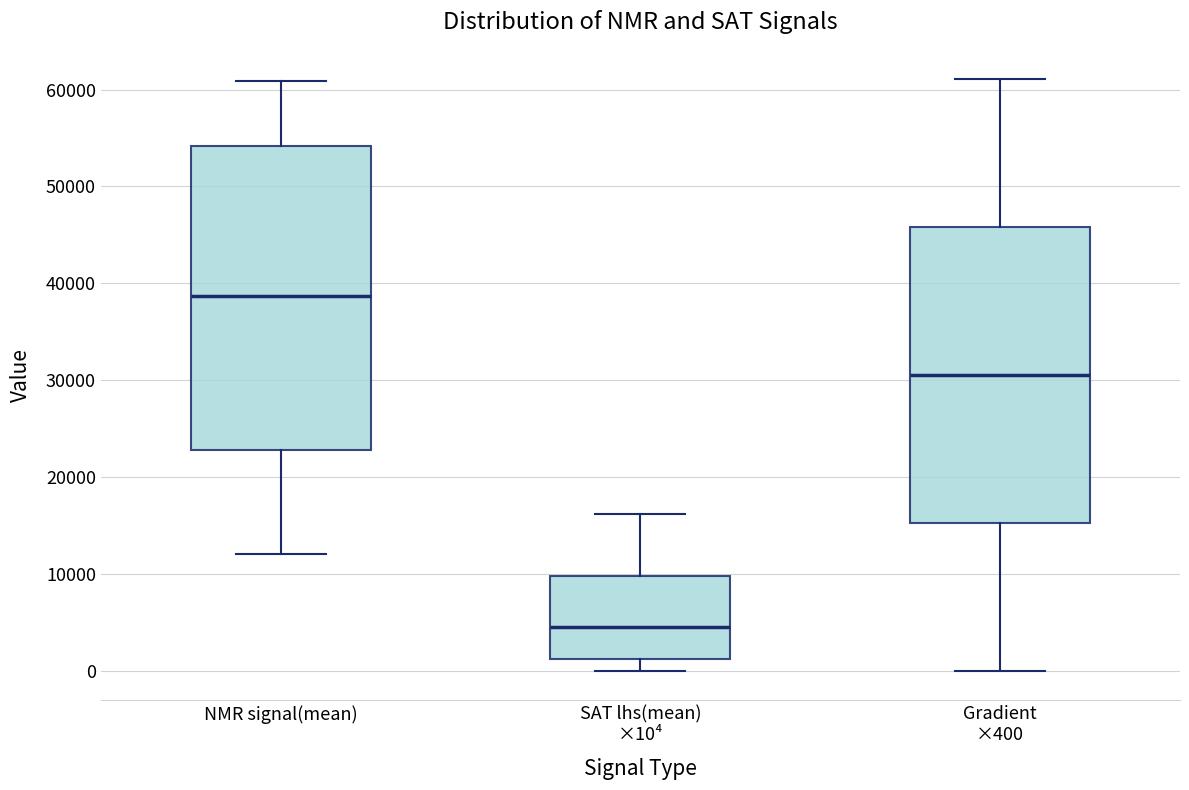

Where is the upper edge of the box for NMR signal(mean) on the y-axis? The values are not printed on the chart, so give them approximately, as read against the axis.

54000